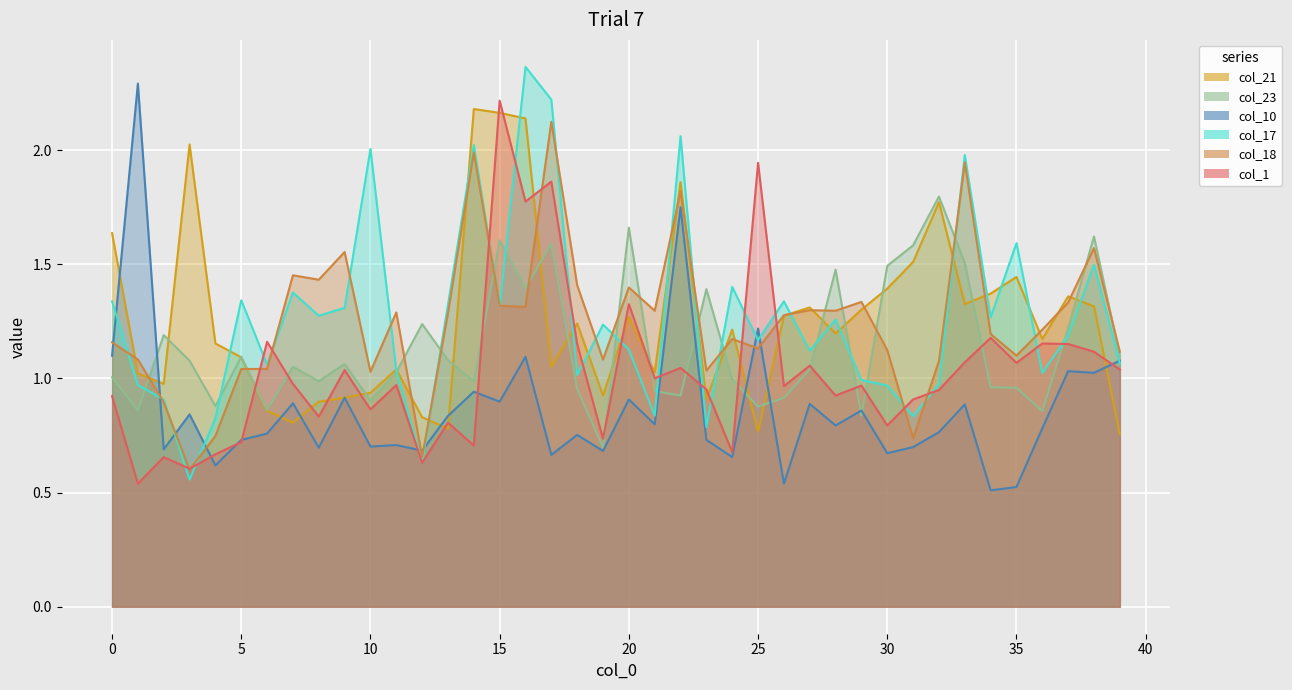

What is the sum of all col_10 values?

34.6